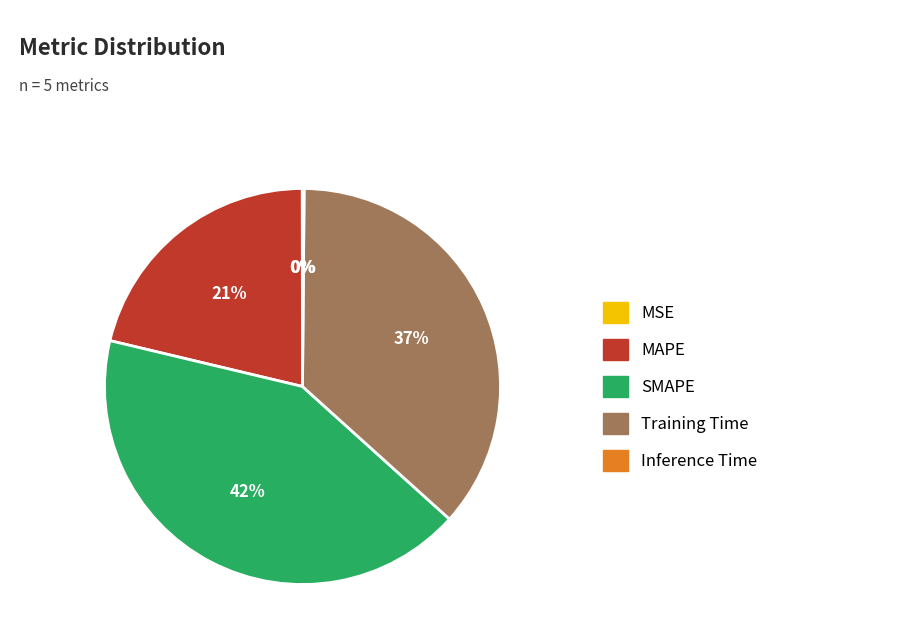

To the nearest percent, what is the difference between the largest and smallest slice percentages?

42%